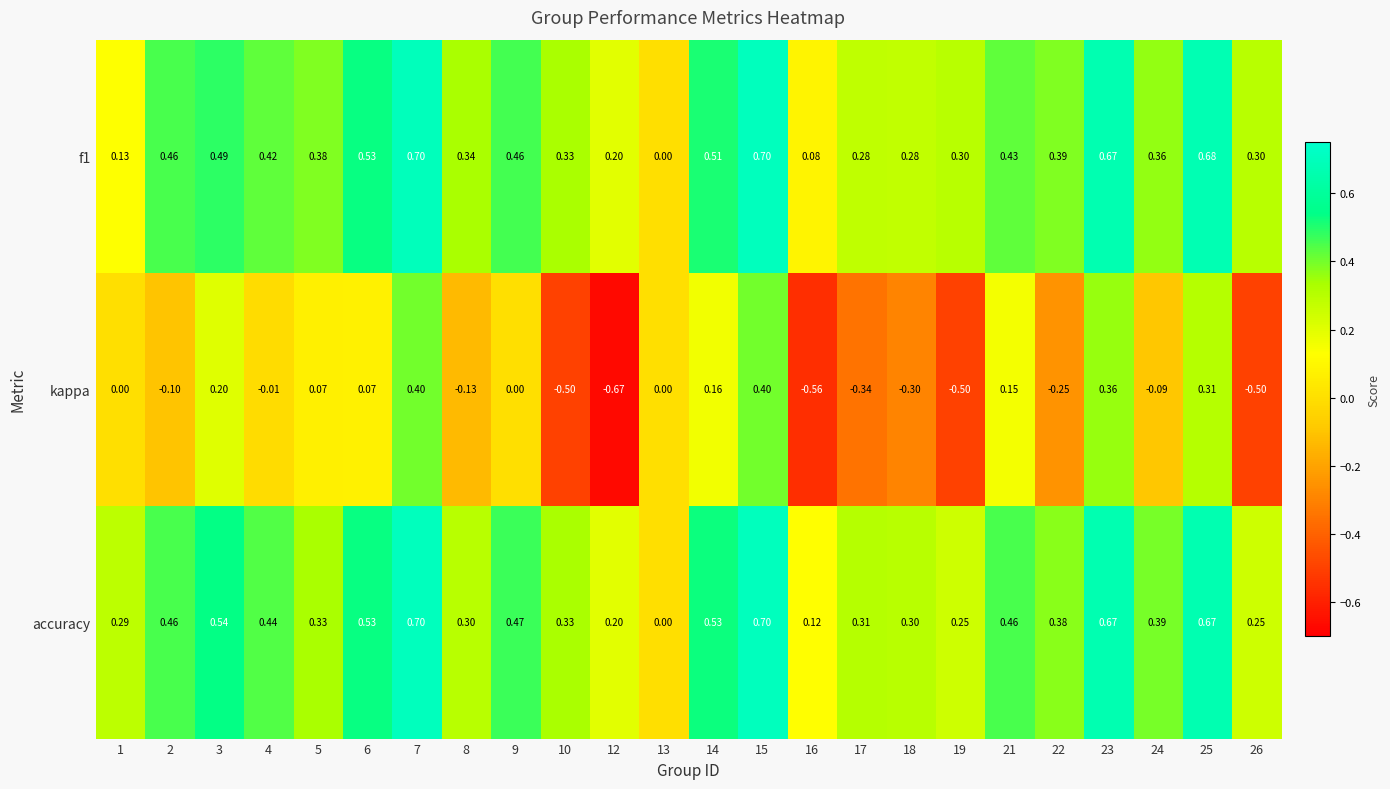

How many values in f1 are above zero?

23